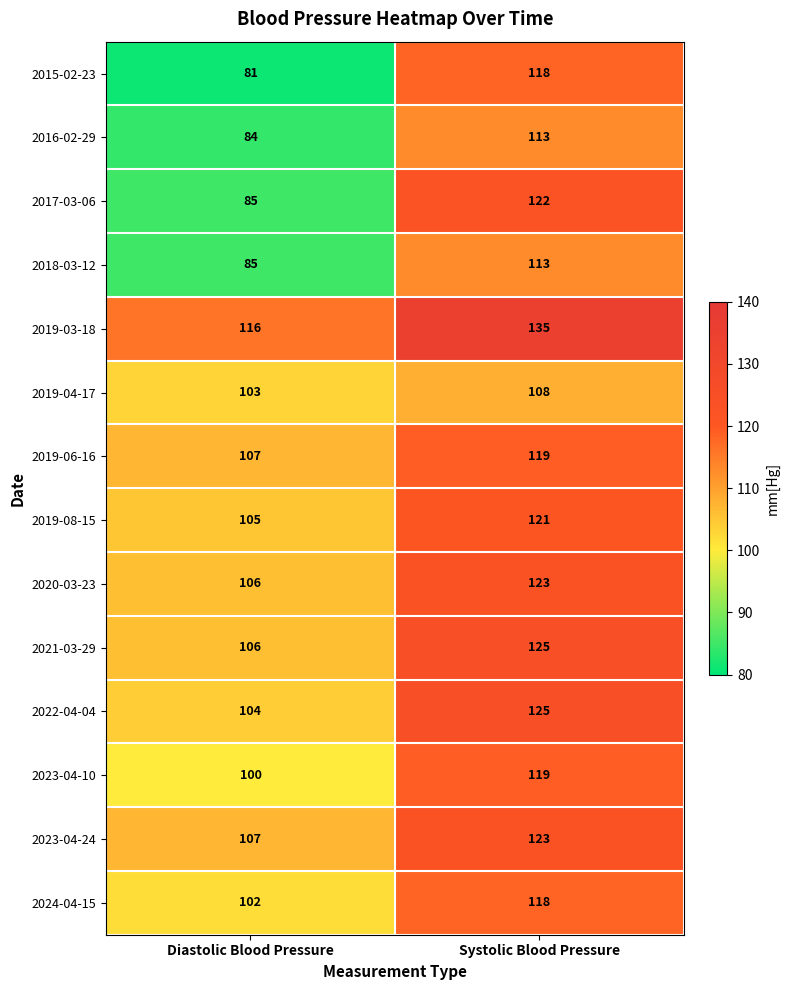

The 2020-03-23 series shows 41 at Diastolic Blood Pressure. True or false?

False